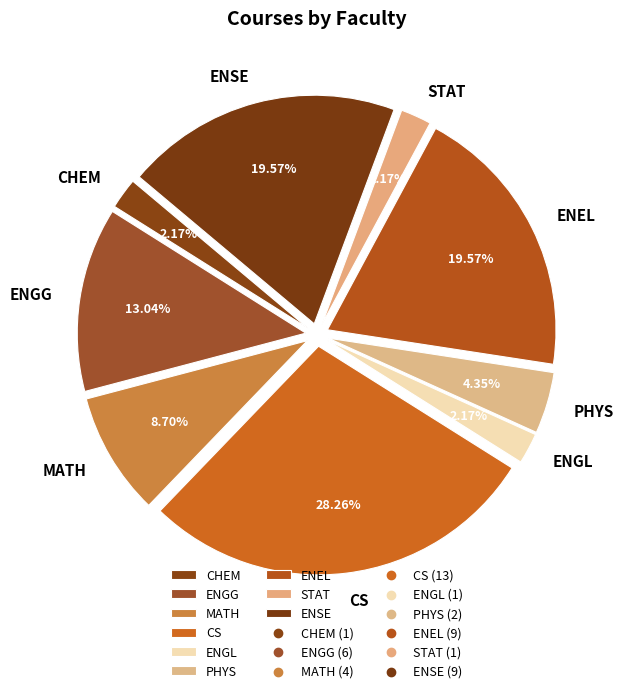

Does any single category account for the majority?

No